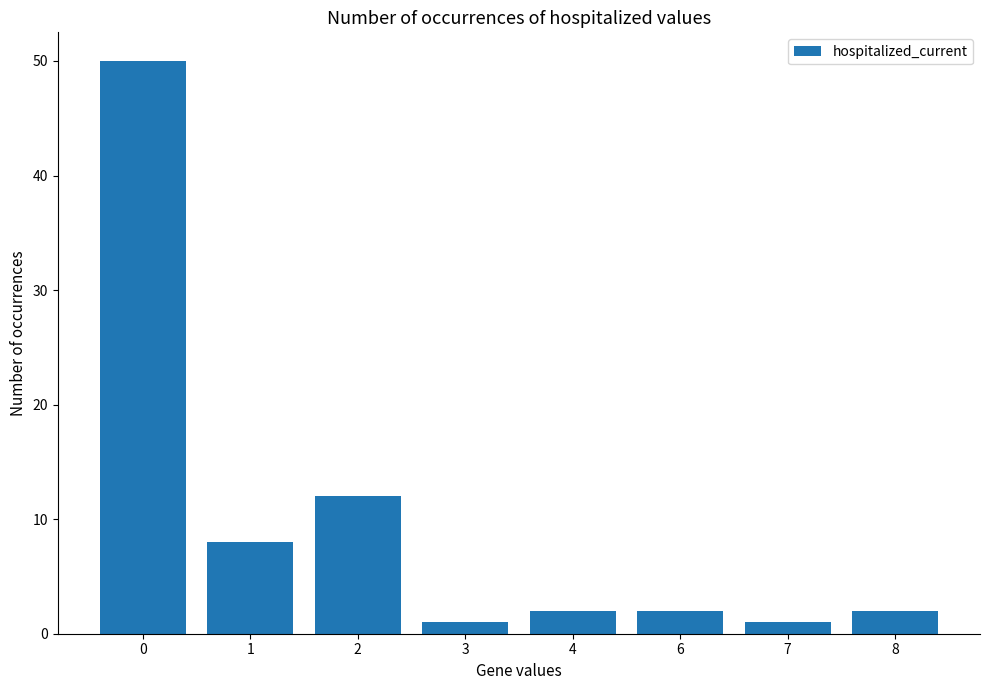

The chart shows a value of 2 at 4. True or false?

True